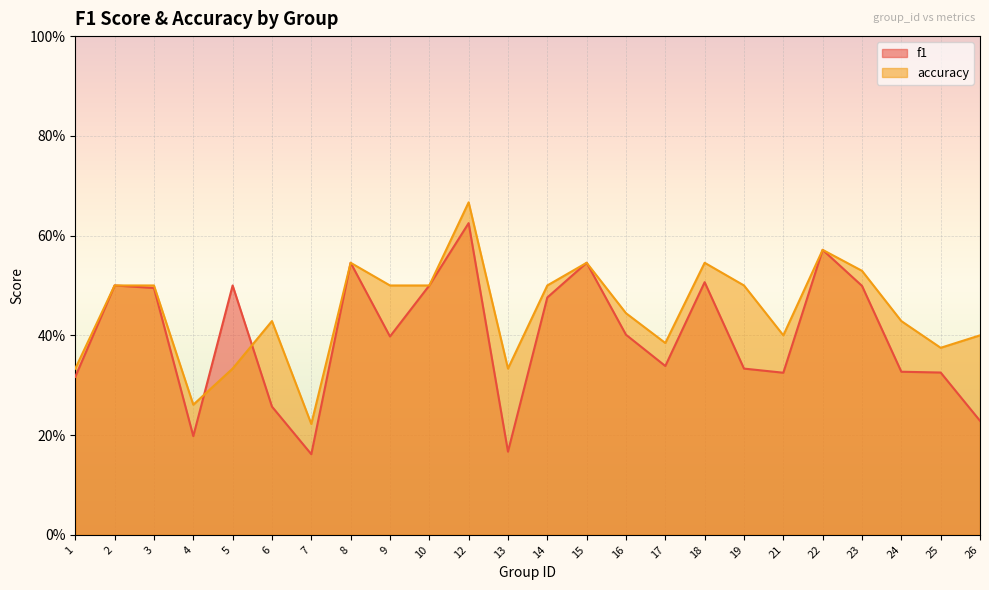

What is the smallest value displayed?

0.2